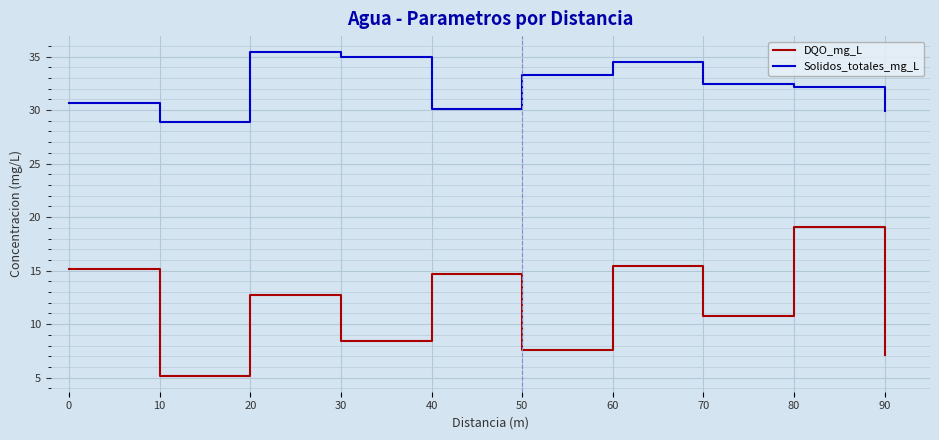

At 0, list the series in order from smallest to largest.

DQO_mg_L, Solidos_totales_mg_L